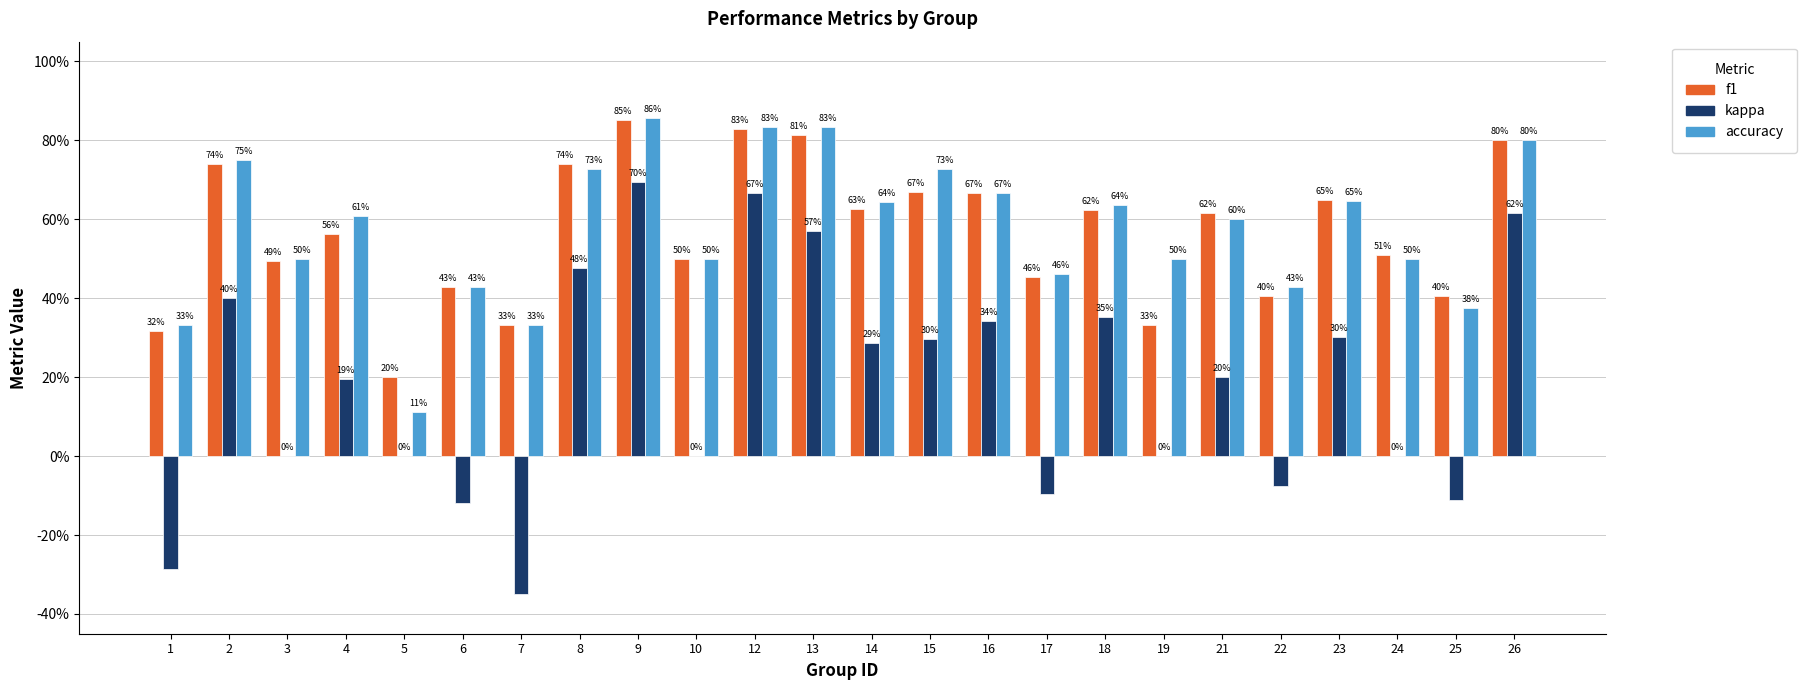

What is the average value of the kappa series?

0.2